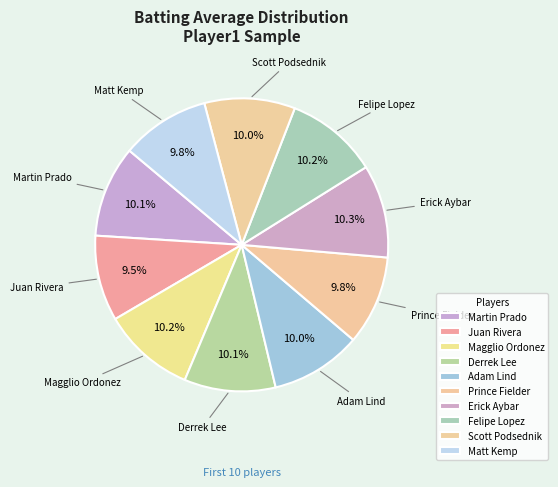

Count the number of slices in the pie.

10